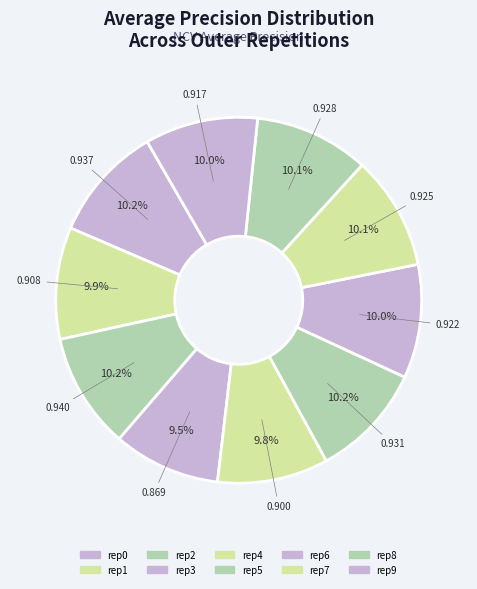

How many slices are in this pie chart?

10